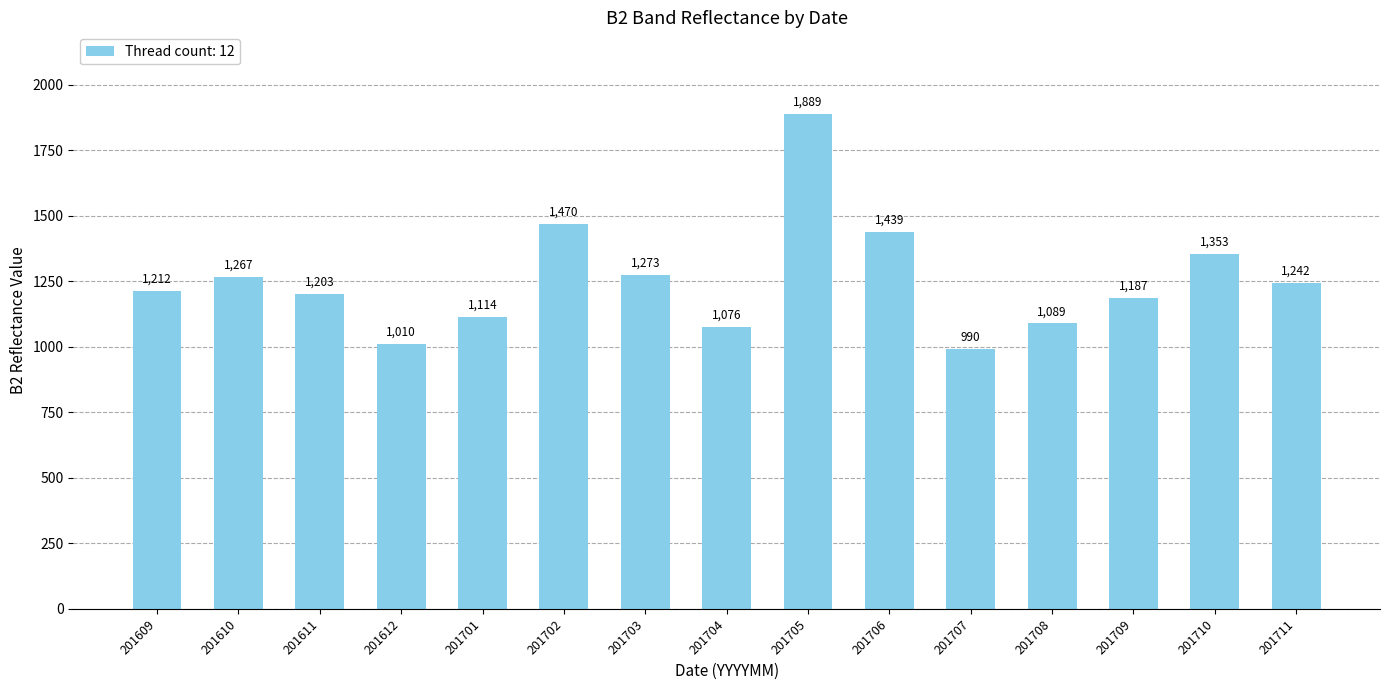

What is the ratio of the value at 201707 to the value at 201711?

0.8